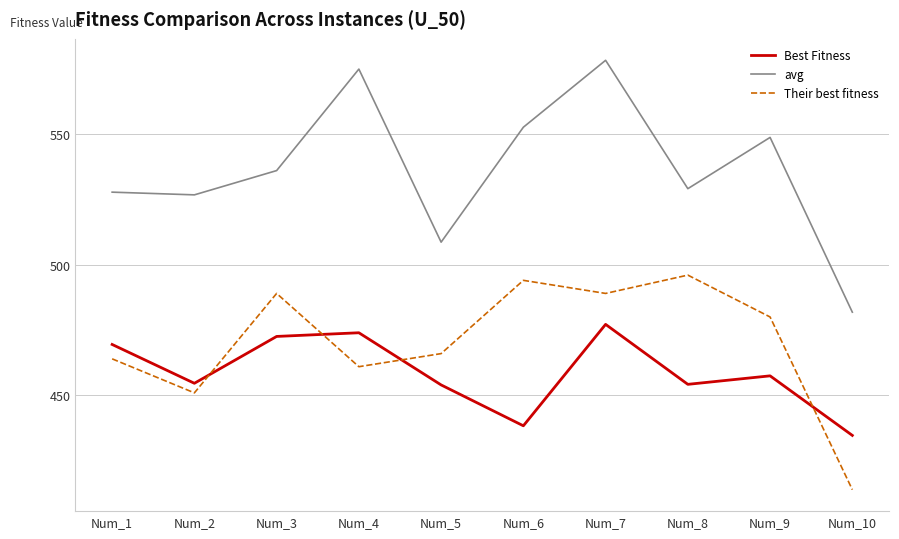

What is the average value of the avg series?

536.4